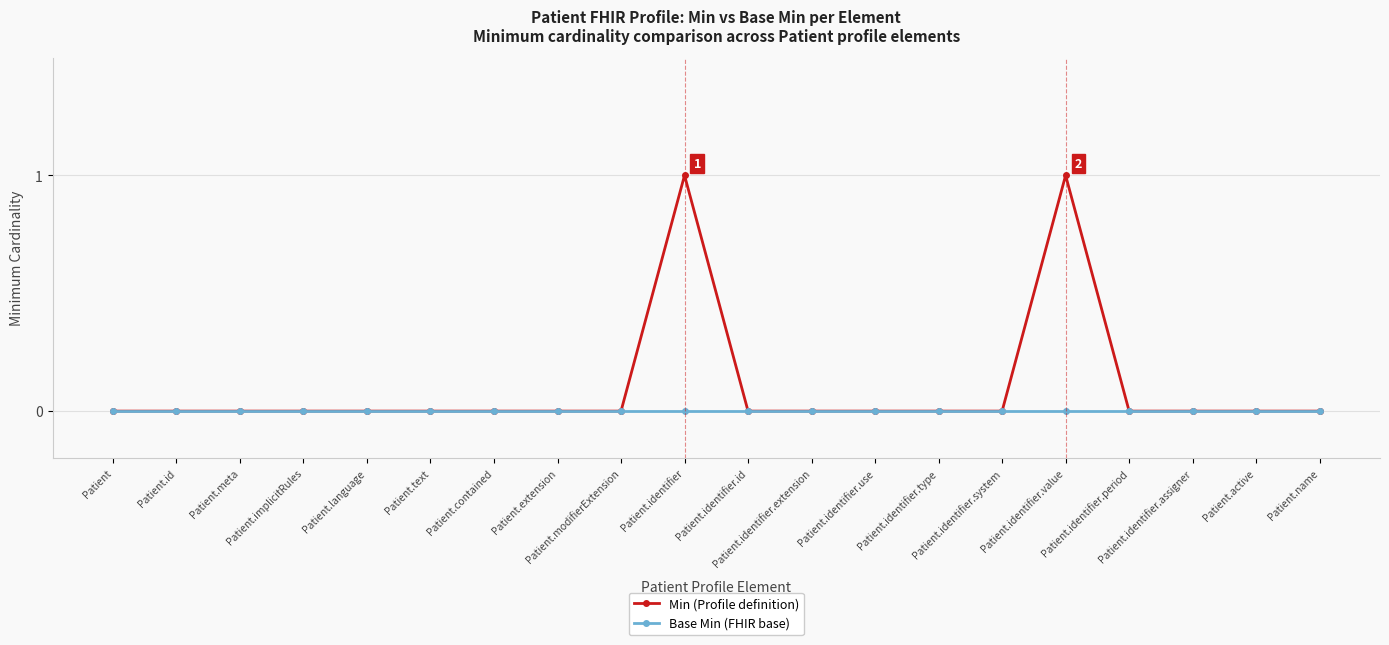

Which series has the widest spread of values?

Min (Profile definition)